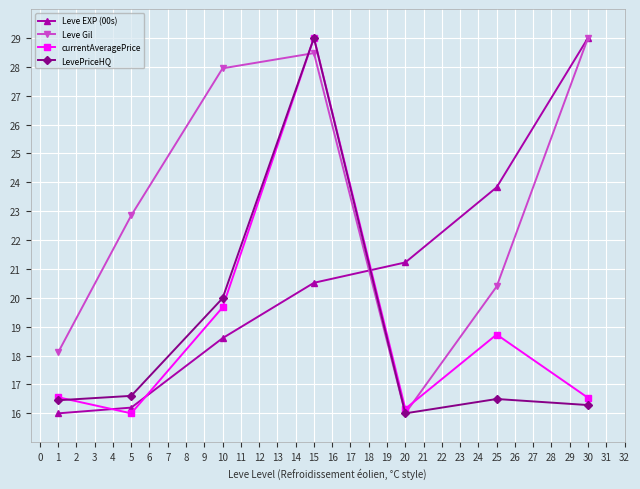

Is the value of currentAveragePrice at 1 greater than the value of LevePriceHQ at 15?

No